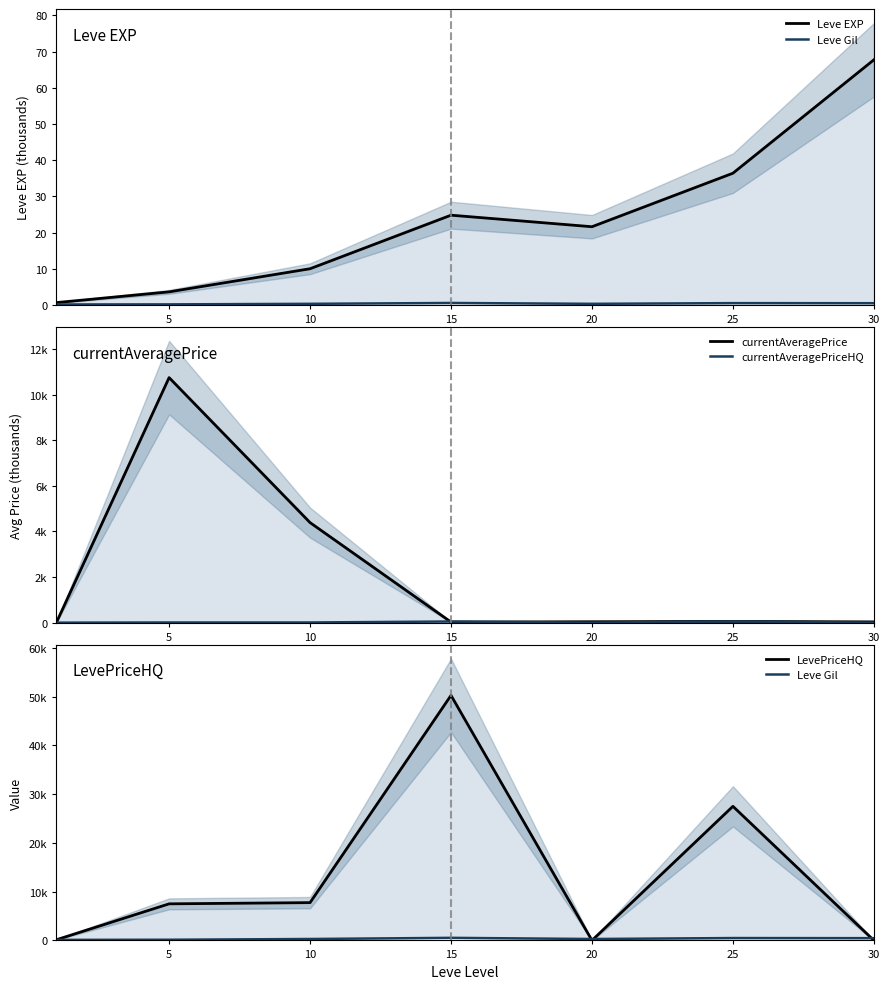

At how many categories does at least one series exceed 17704?

2